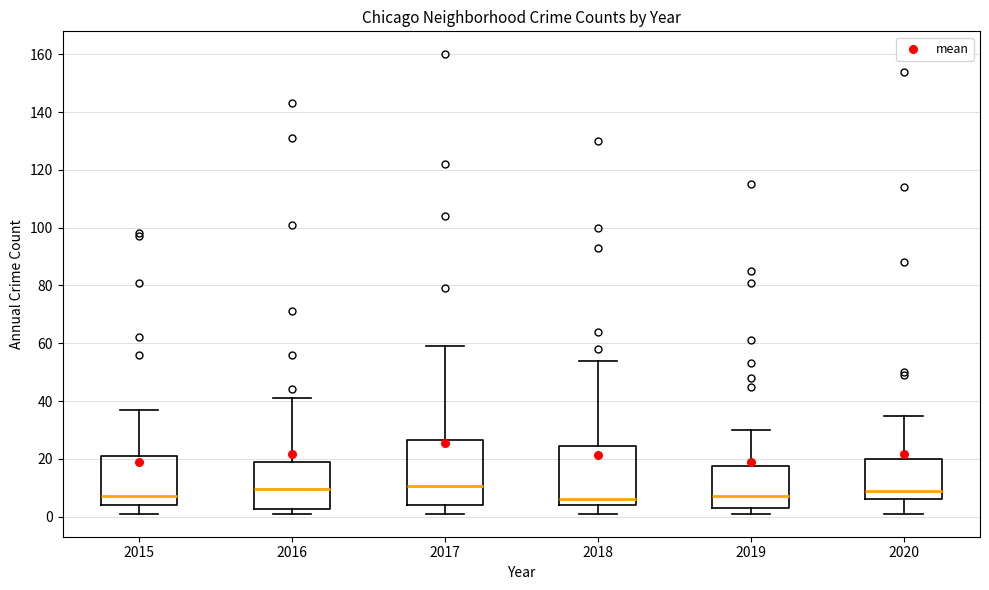

Where does the lower whisker of the box at x = 2020 end on the y-axis? The values are not printed on the chart, so give them approximately, as read against the axis.

2